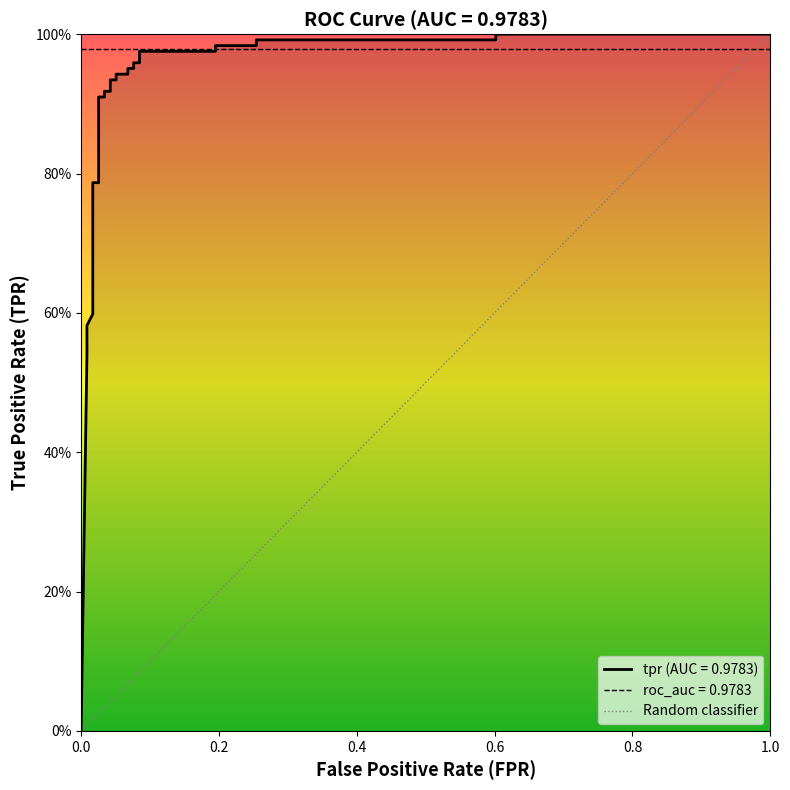

Does the chart display data point markers on the line(s)?

No